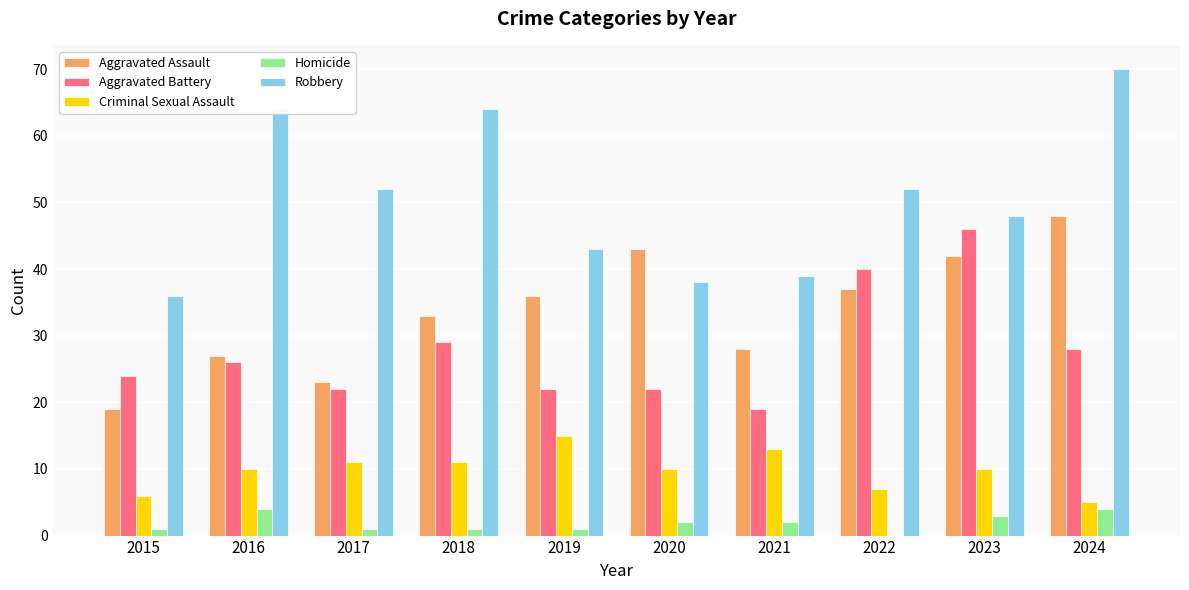

What is the total value across all series at 2015?

86